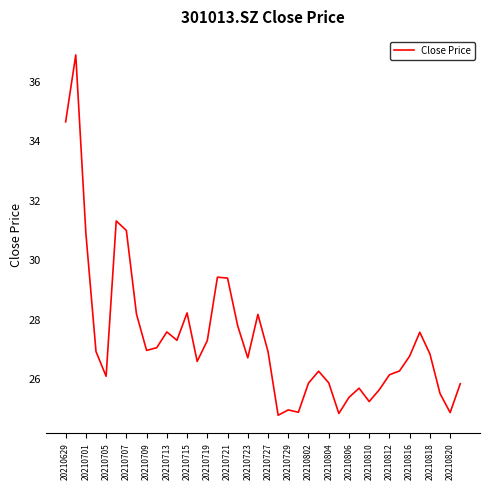

What is the smallest value displayed?

24.8